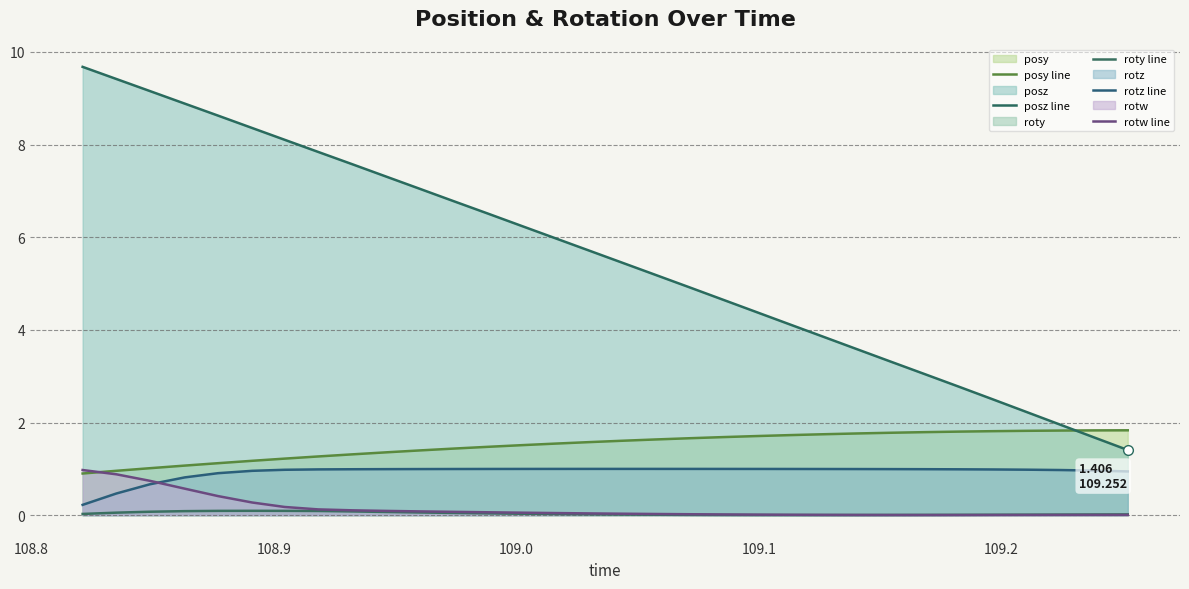

What are all the series names shown in the legend?

posy line, posz line, roty line, rotz line, rotw line